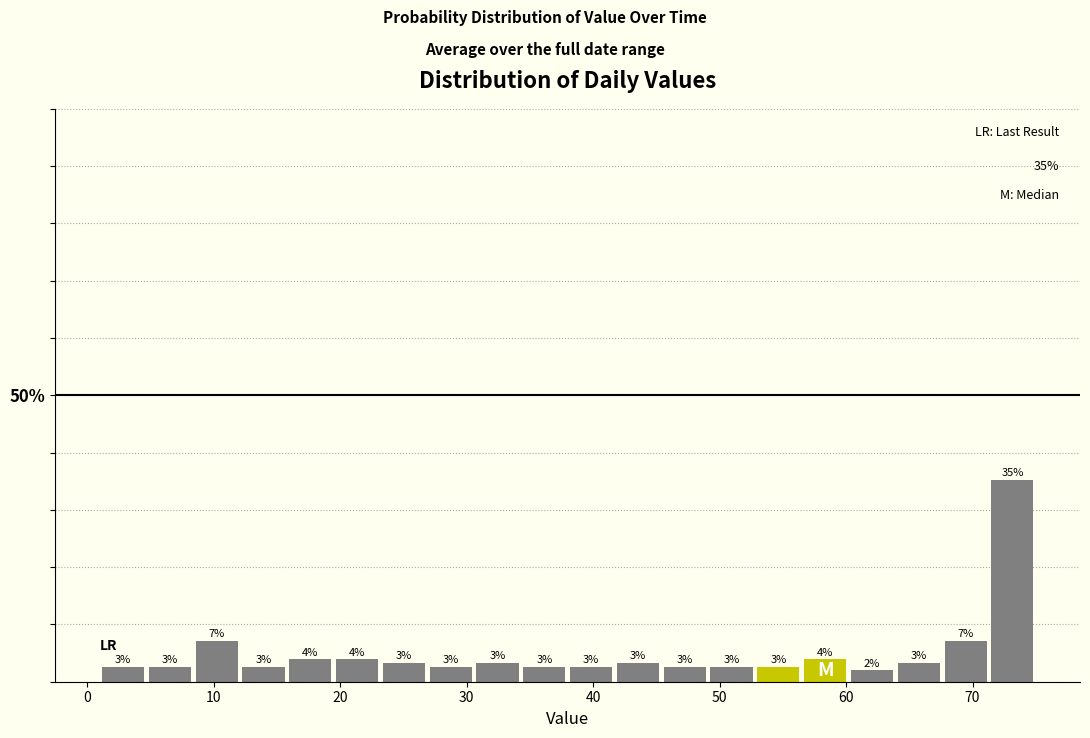

Read against the x-axis, roughly where is the centre of the tallest bar?

73